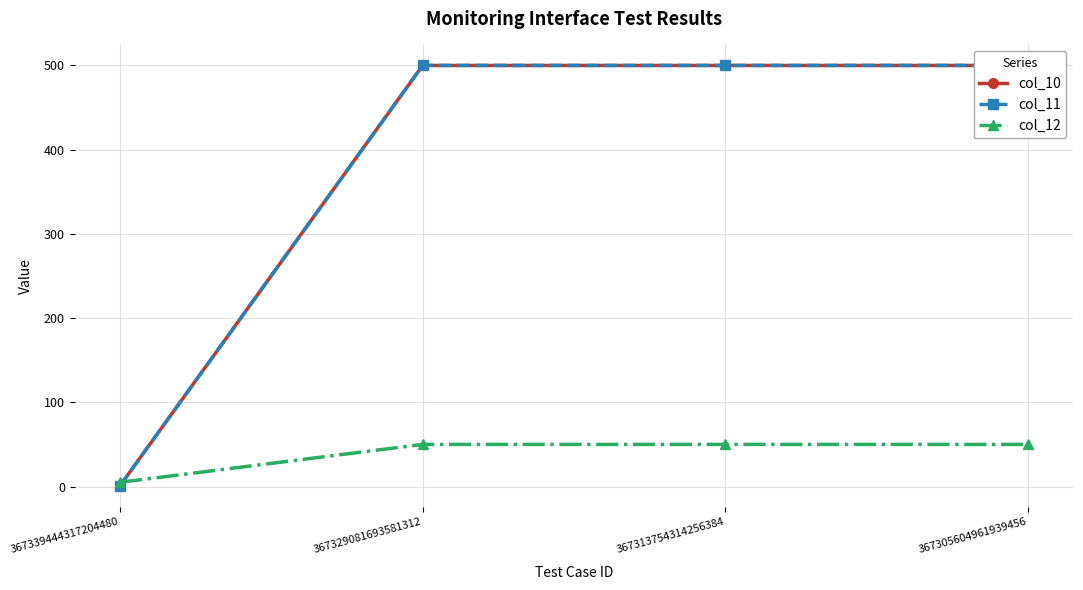

Which has a higher value, 367329081693581312 or 367313754314256384?

367329081693581312